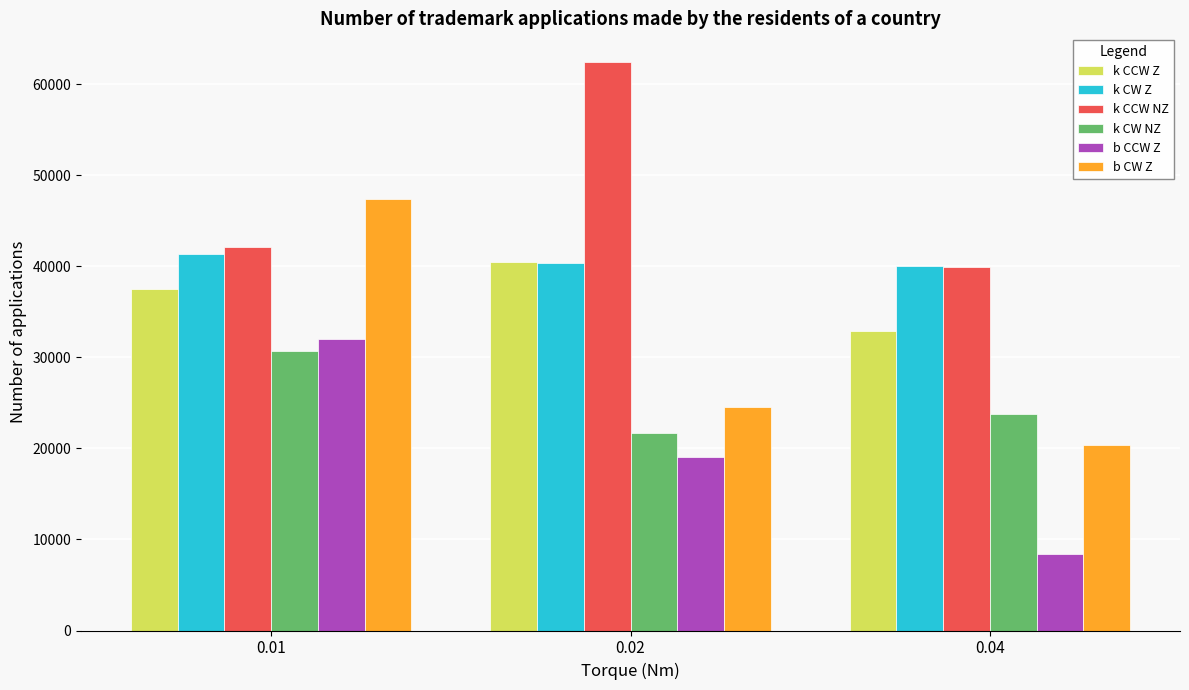

Reading left to right, transcribe all the data shown in this chart.

k CCW Z: 0.01=37557.5	0.02=40510.0	0.04=32940.0
k CW Z: 0.01=41300.0	0.02=40345.0	0.04=39990.0
k CCW NZ: 0.01=42080.0	0.02=62465.0	0.04=39975.0
k CW NZ: 0.01=30740.0	0.02=21702.5	0.04=23737.5
b CCW Z: 0.01=32010.0	0.02=19097.5	0.04=8415.0
b CW Z: 0.01=47380.0	0.02=24542.5	0.04=20377.5